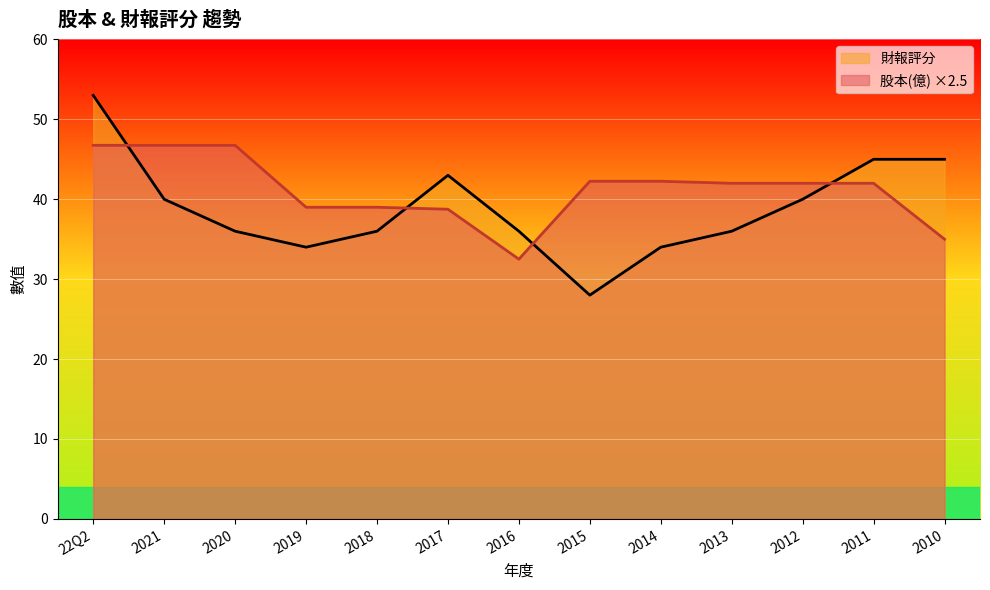

True or false: 財報評分 and 股本(億) intersect in this chart.

True